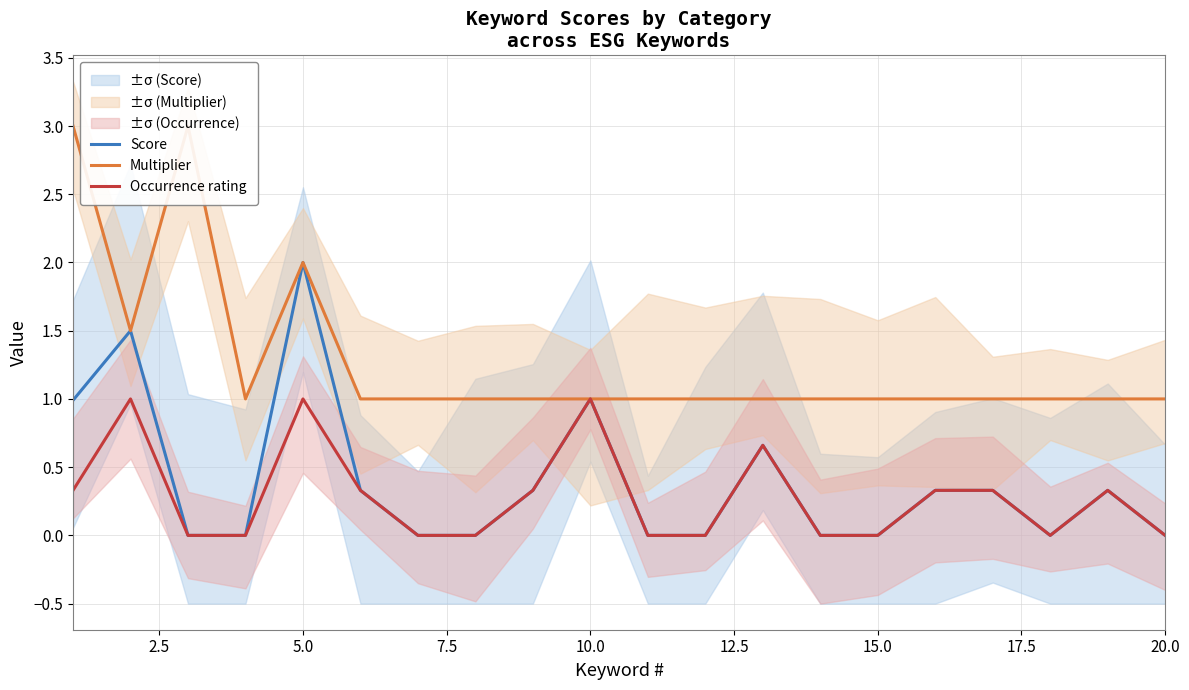

Is it true that Score equals -0.7 at 20.0?

False